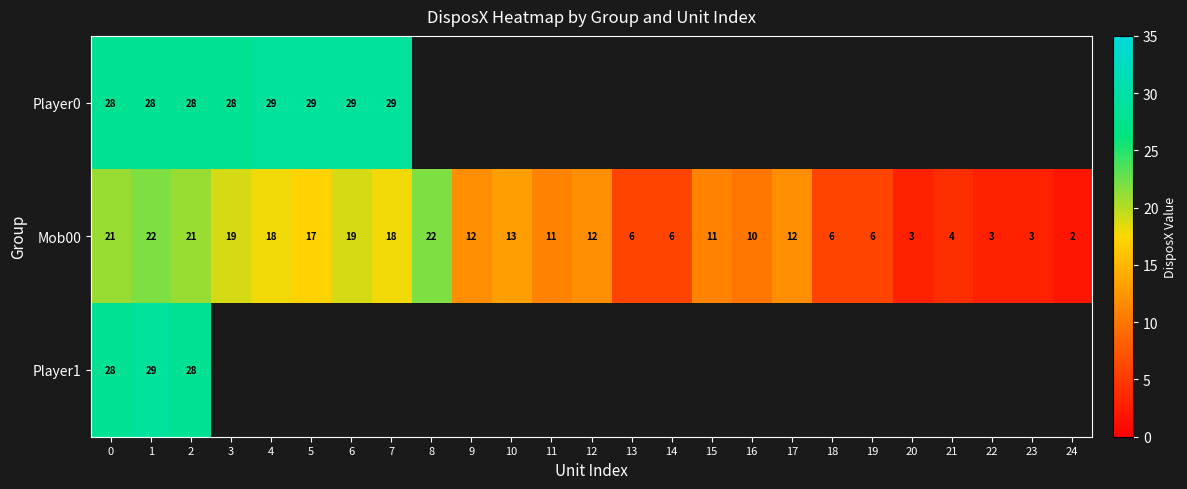

What is the maximum value for Mob00?

22